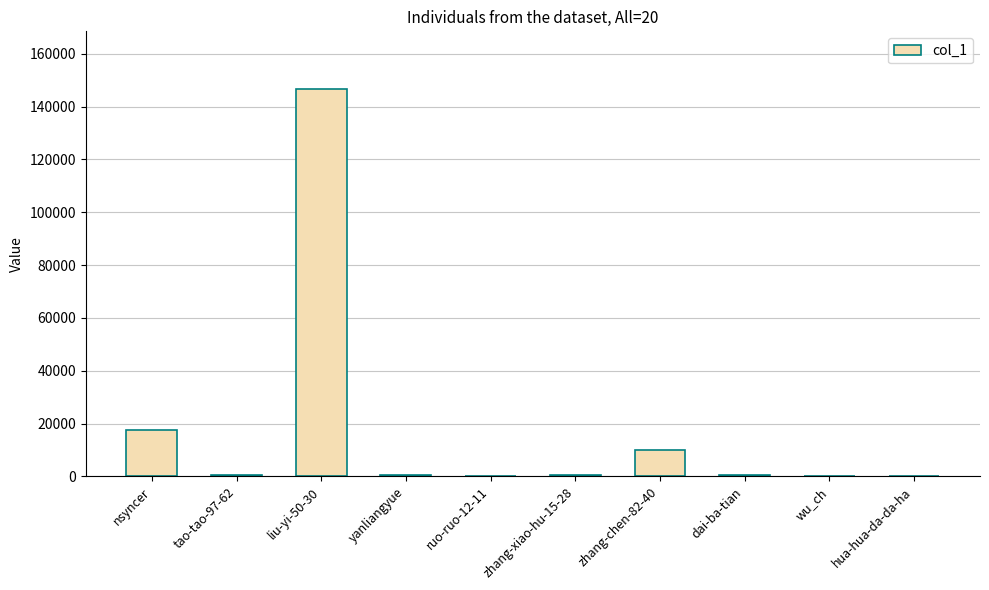

What is the average value?

17673